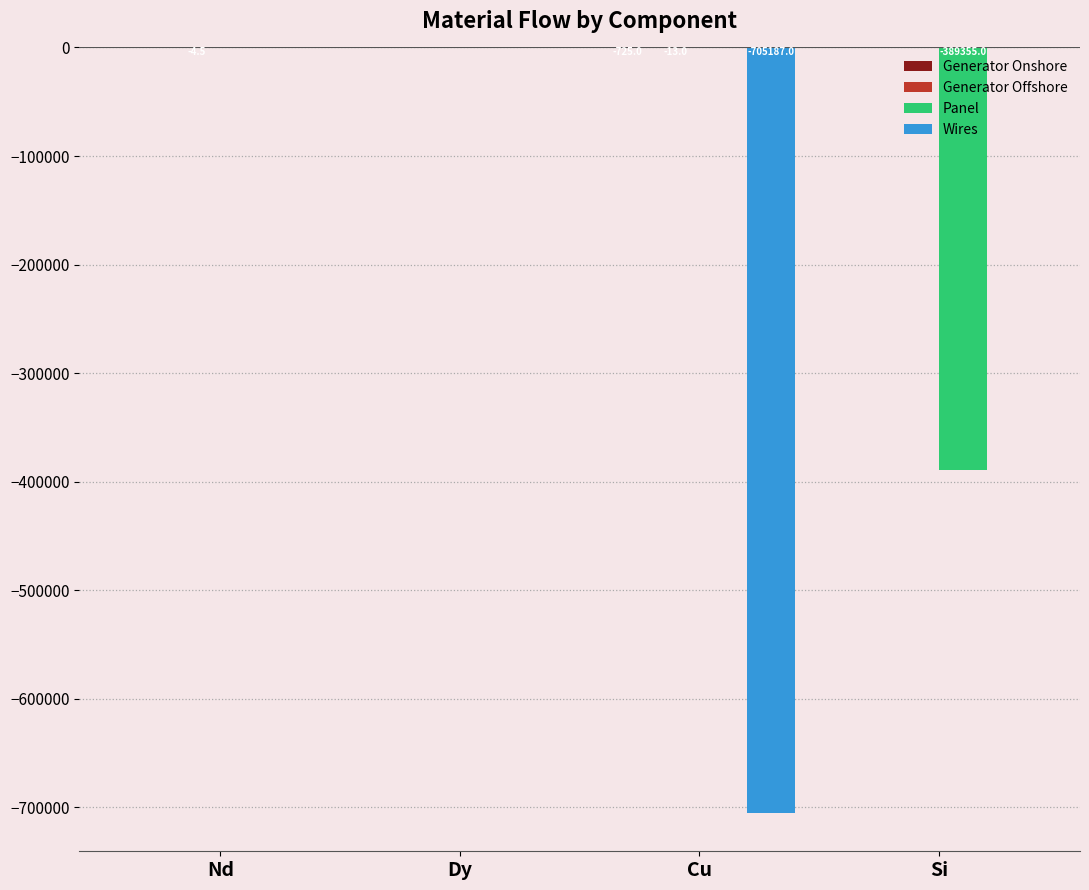

Which series changed the most between Nd and Si?

Panel